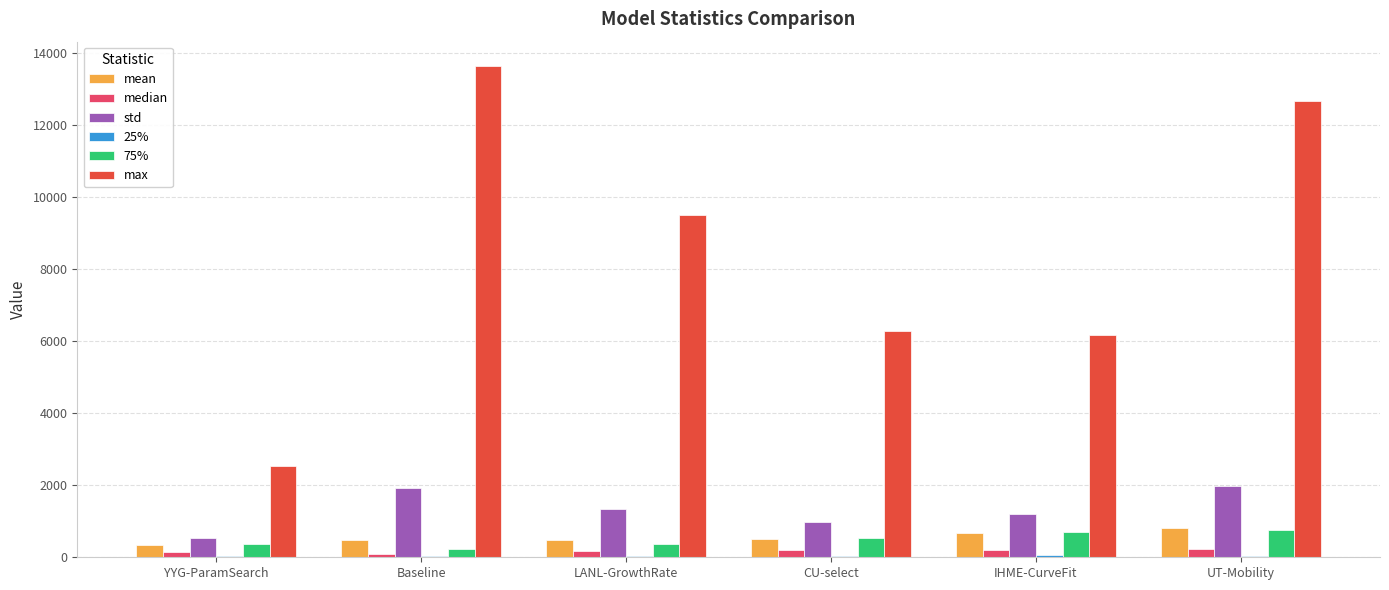

What is the sum of the std values at Baseline and CU-select?

2899.2